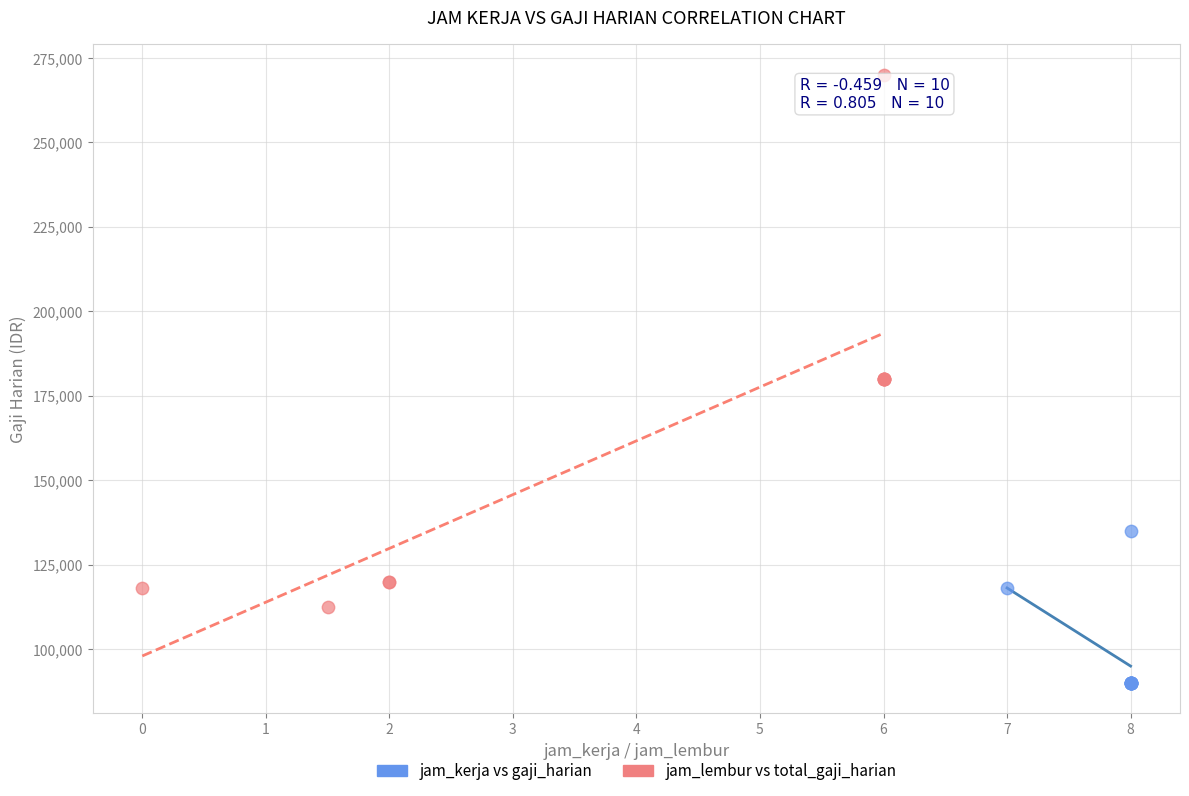

Which series contains the lowest Y value?

jam_kerja vs gaji_harian